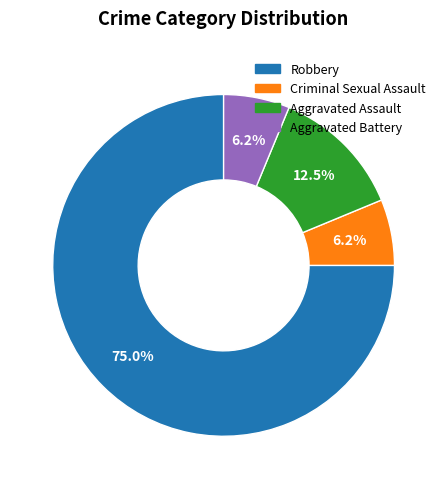

How many segments does this pie chart have?

4